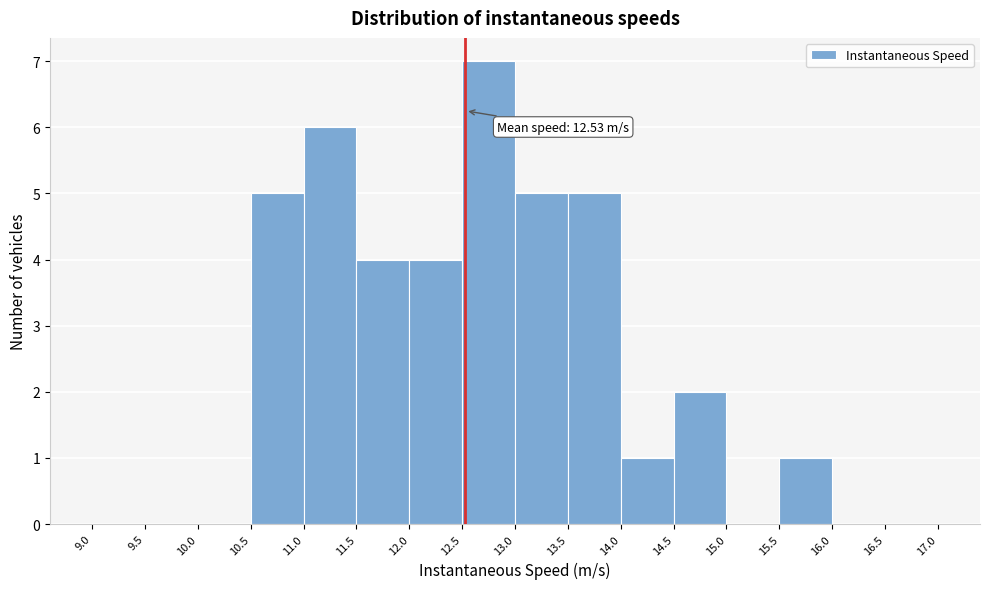

Over which range of the x-axis is the bar tallest?

12.5 to 13.0